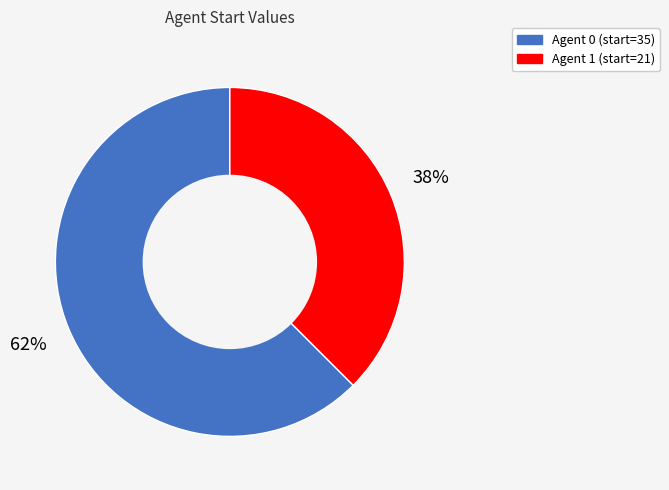

To the nearest percent, what is the average slice percentage?

50%